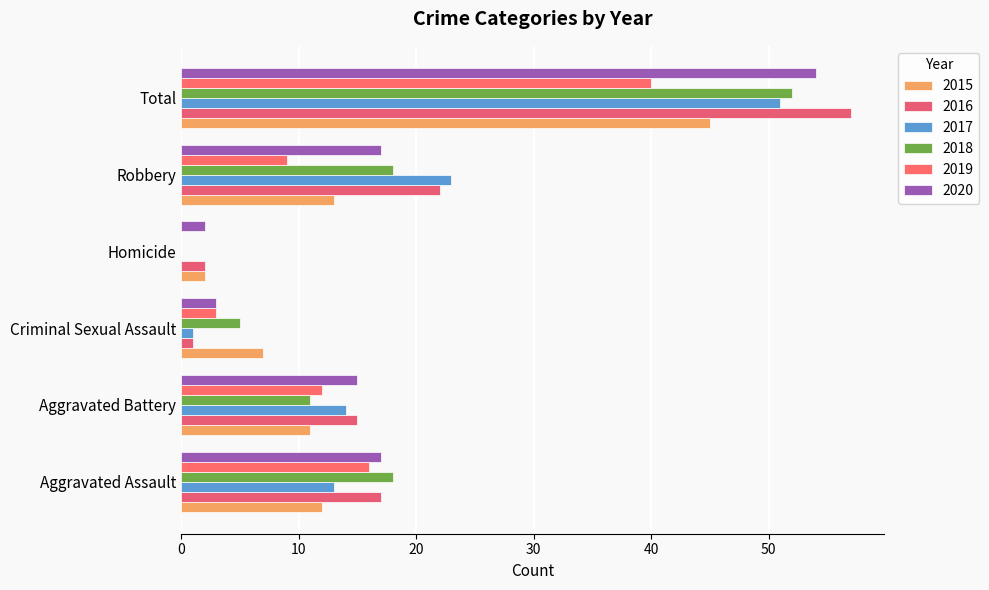

Which series changed the most between Criminal Sexual Assault and Total?

2016